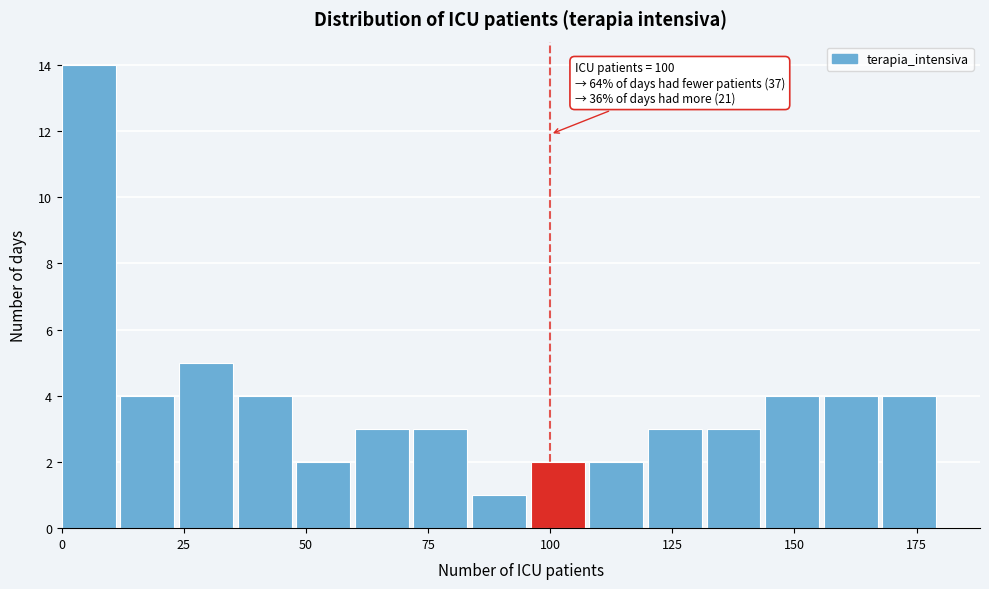

Read against the x-axis, roughly where is the centre of the tallest bar?

5